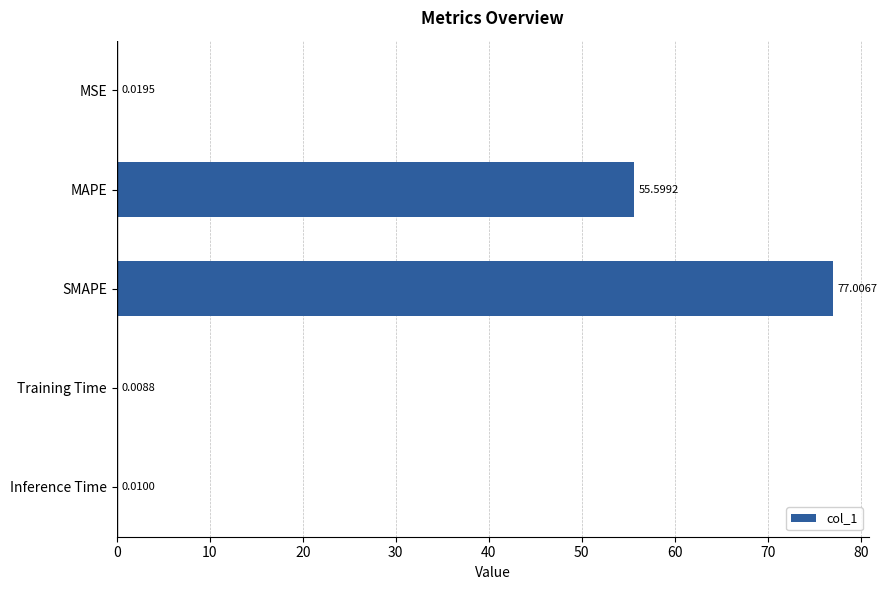

What is the change in value from MSE to SMAPE?

+77.0